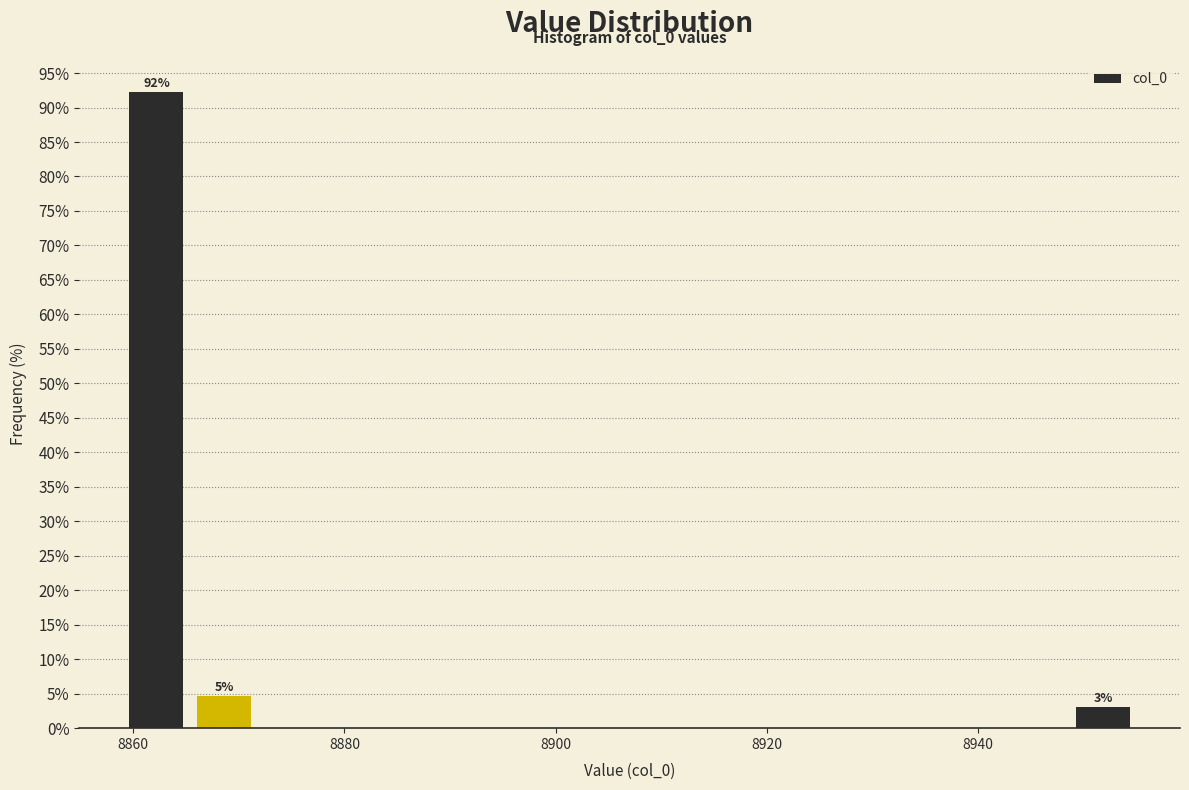

Around what value on the x-axis is the tallest bar? Give the approximate position of its centre, as read against the axis.

8862